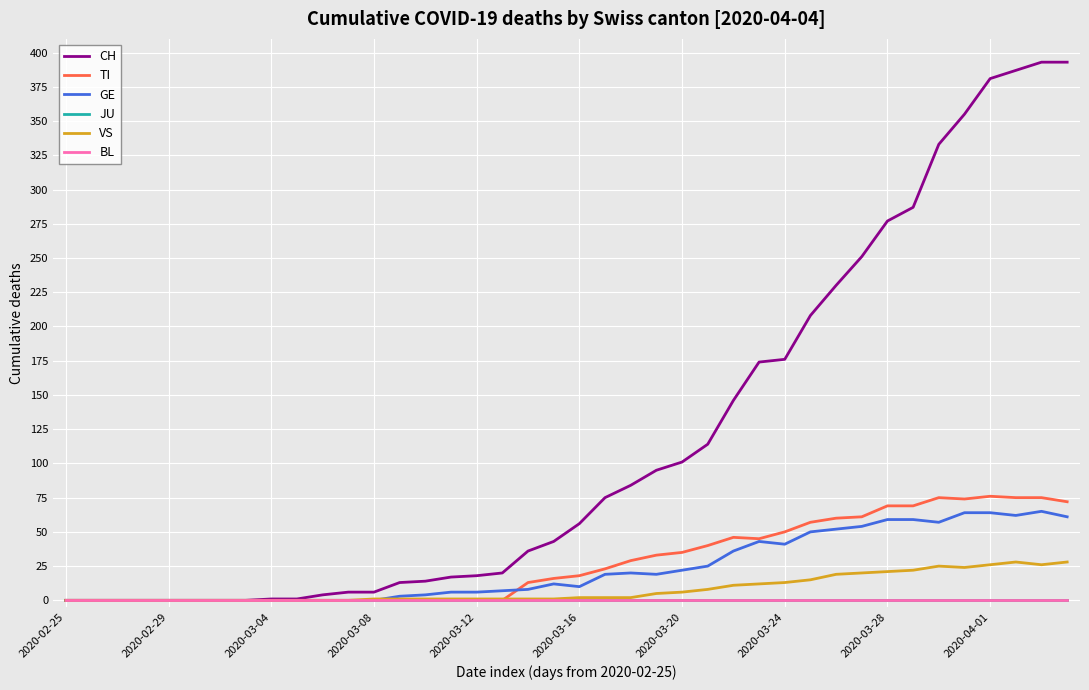

How many lines are shown in the chart?

6